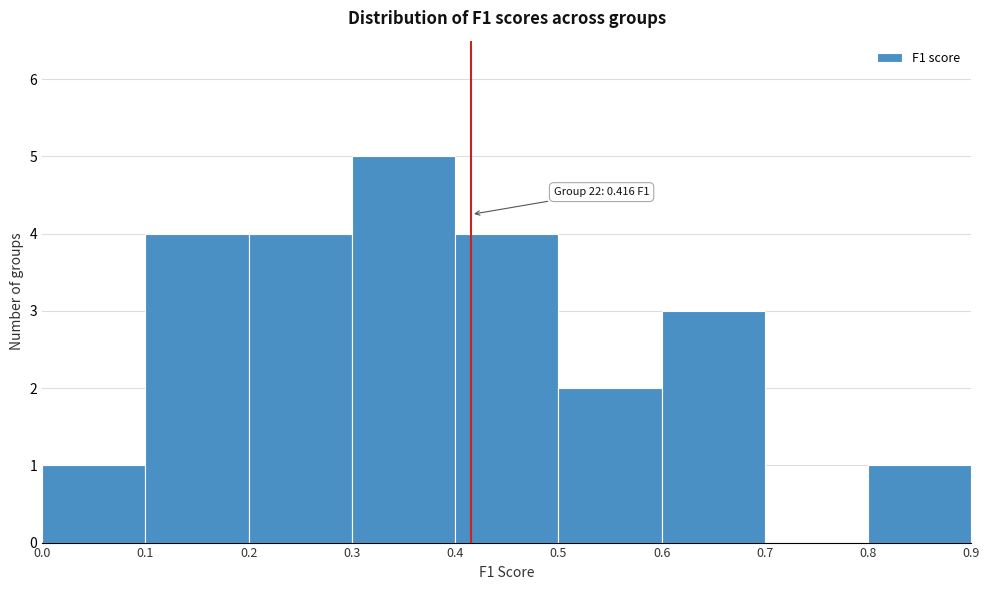

Which range on the x-axis has the tallest bar?

0.3 to 0.4